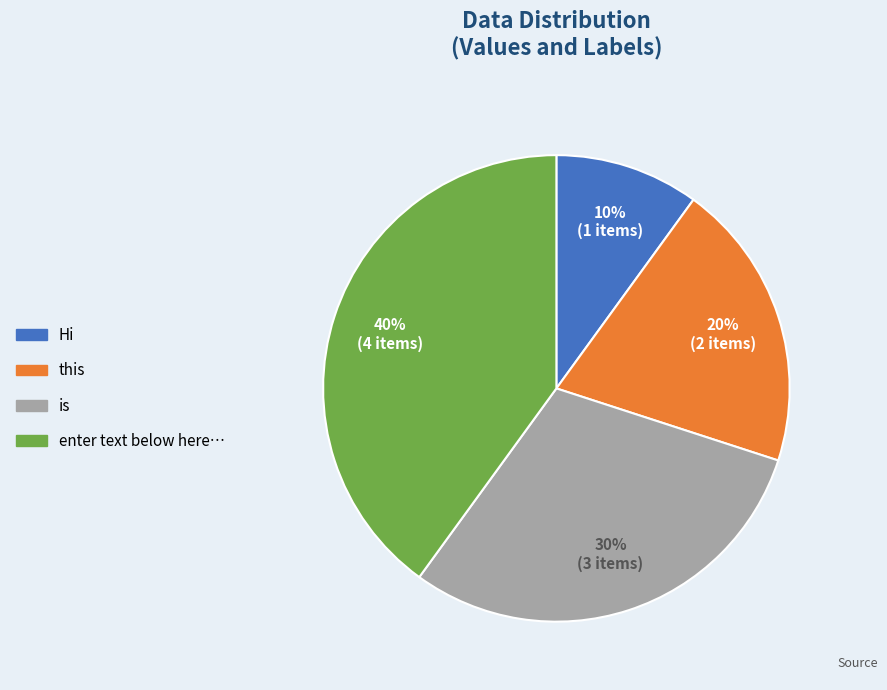

Do this and enter text below here… together represent more than half of the pie?

Yes